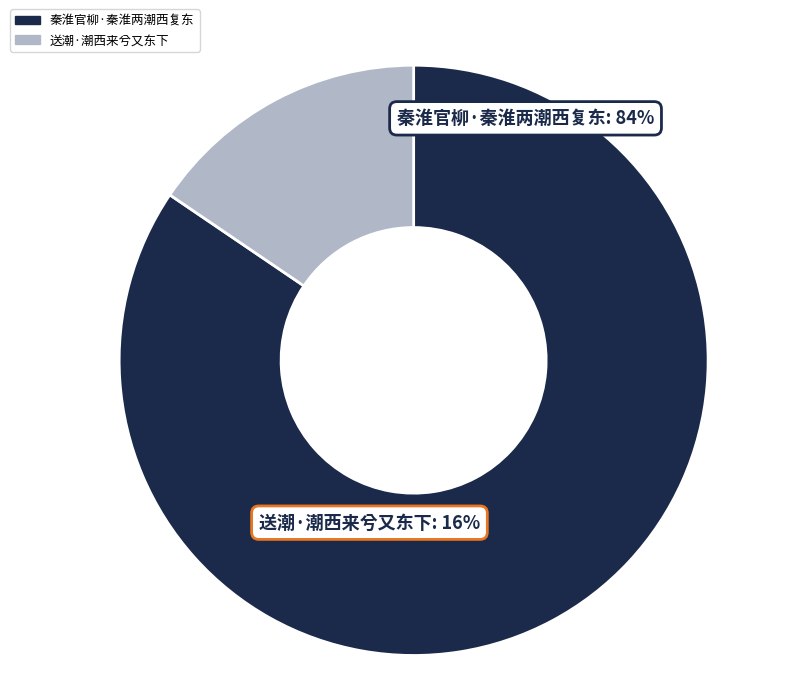

Combined, what portion of the pie is 秦淮官柳·秦淮两潮西复东 and 送潮·潮西来兮又东下?

100.0%